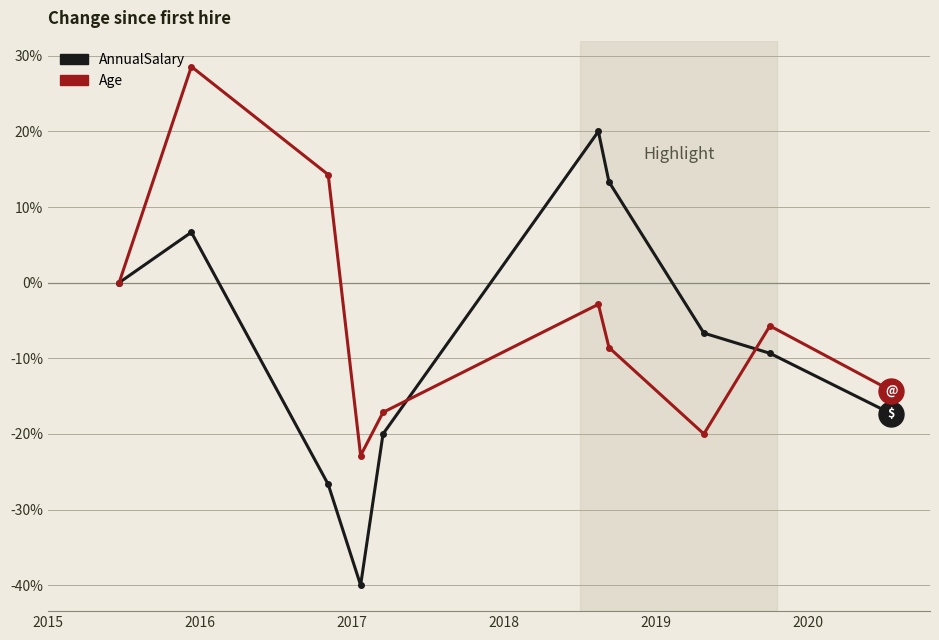

In AnnualSalary, how many points are higher than both neighbors (excluding endpoints)?

2